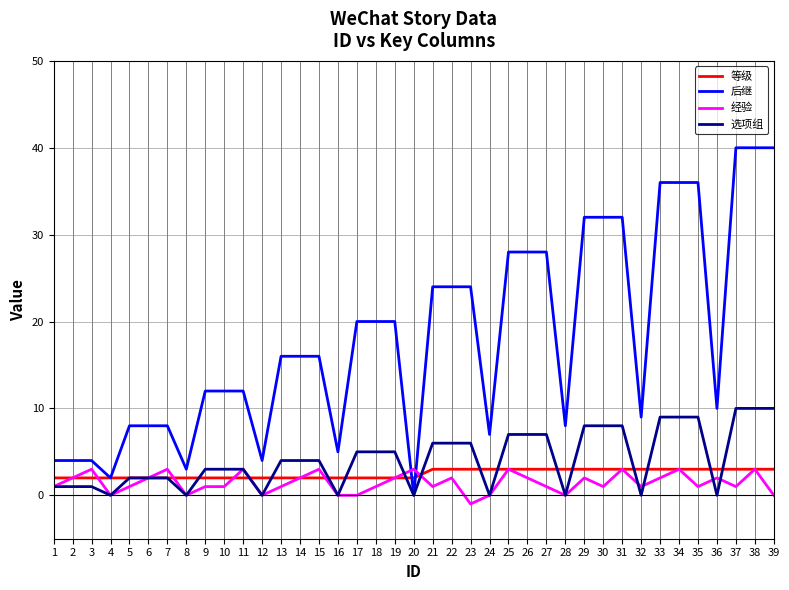

What is the sum of the 等级 values at 33 and 27?

6